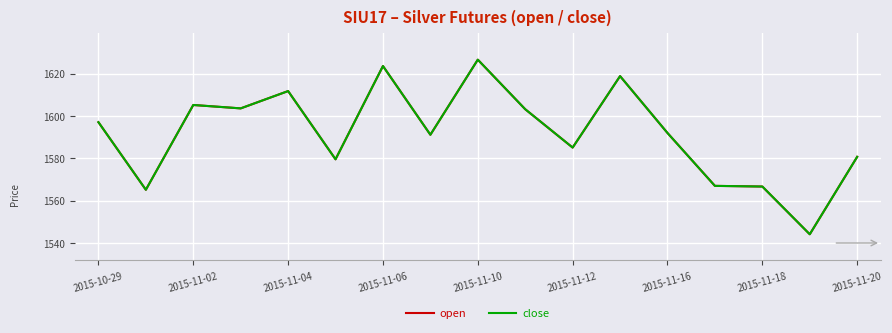

Which series has the largest total across all categories?

open